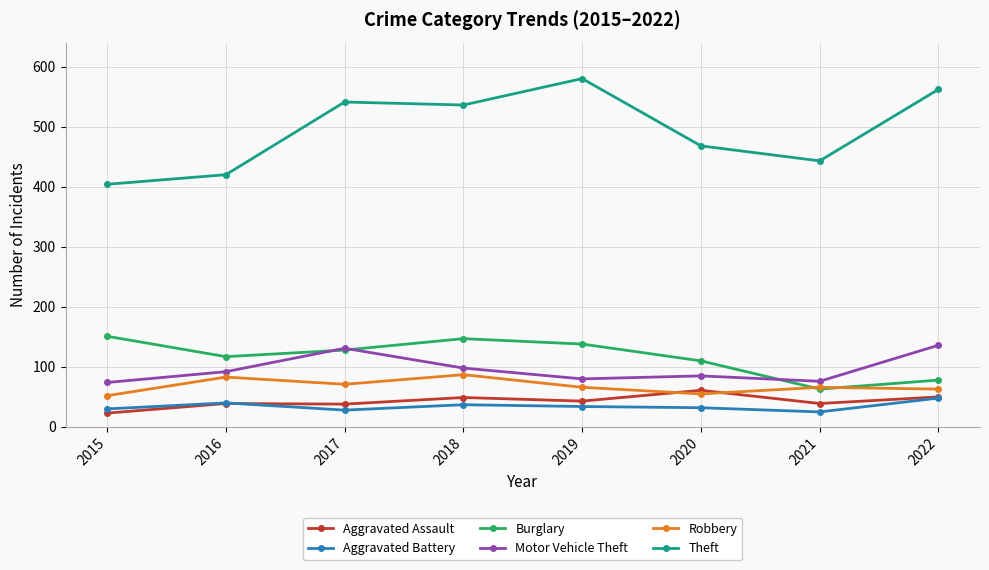

True or false: Motor Vehicle Theft and Aggravated Battery cross at least once.

False